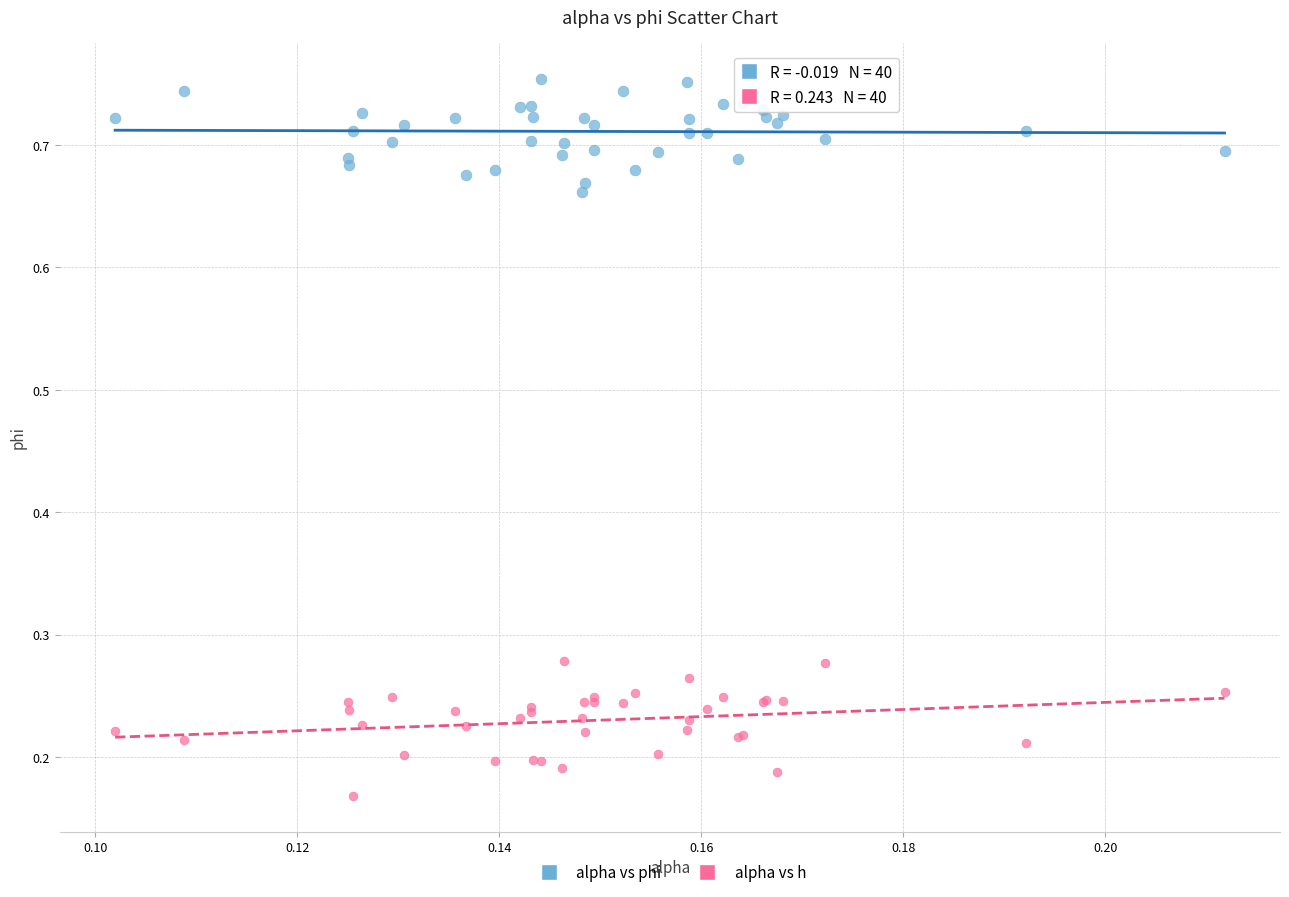

Which series reaches the maximum Y coordinate?

alpha vs phi